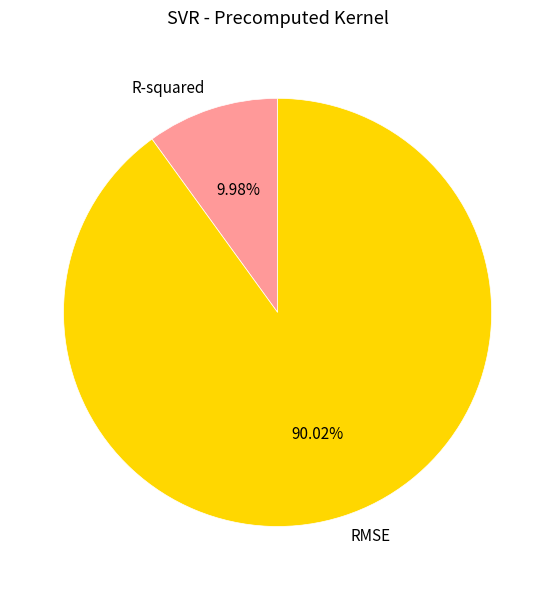

Does any single category account for the majority?

Yes